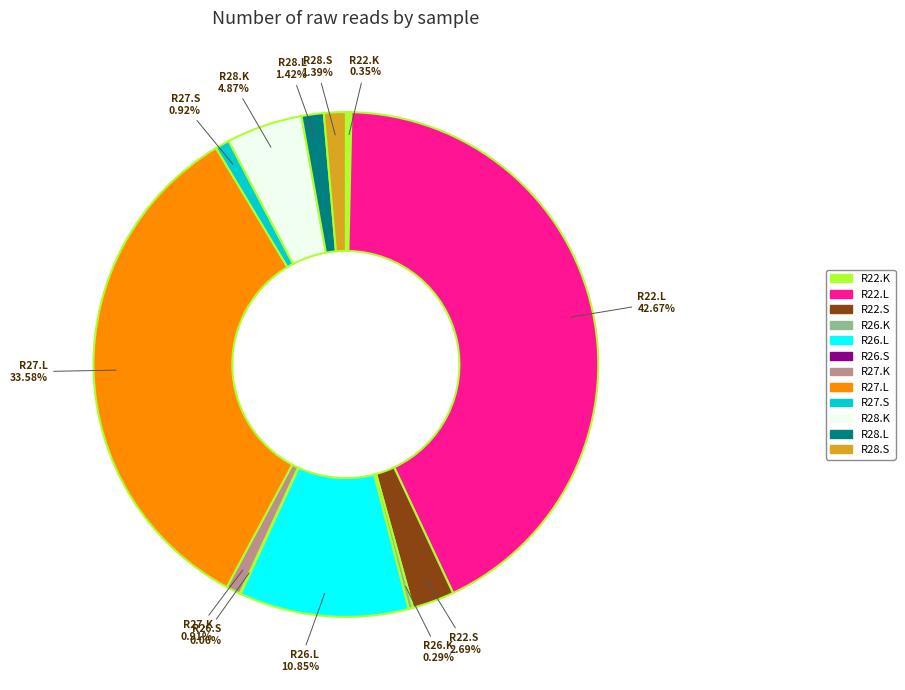

What is the largest slice in the pie chart?

R22.L